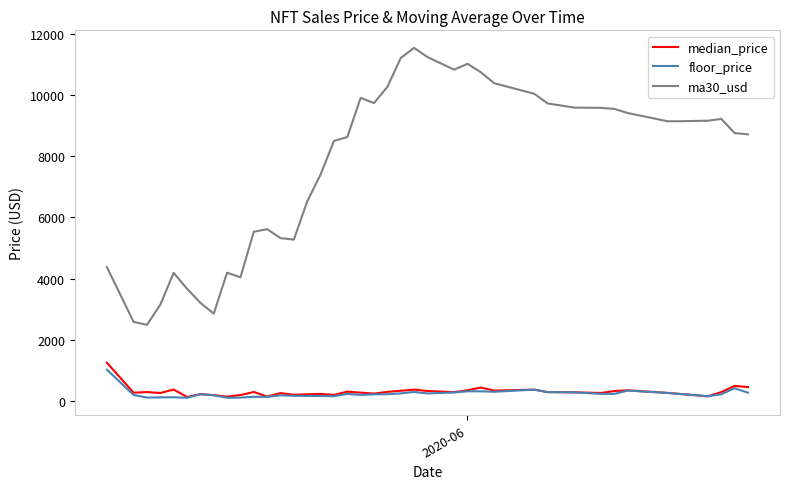

Which series has the largest range (max minus min)?

ma30_usd